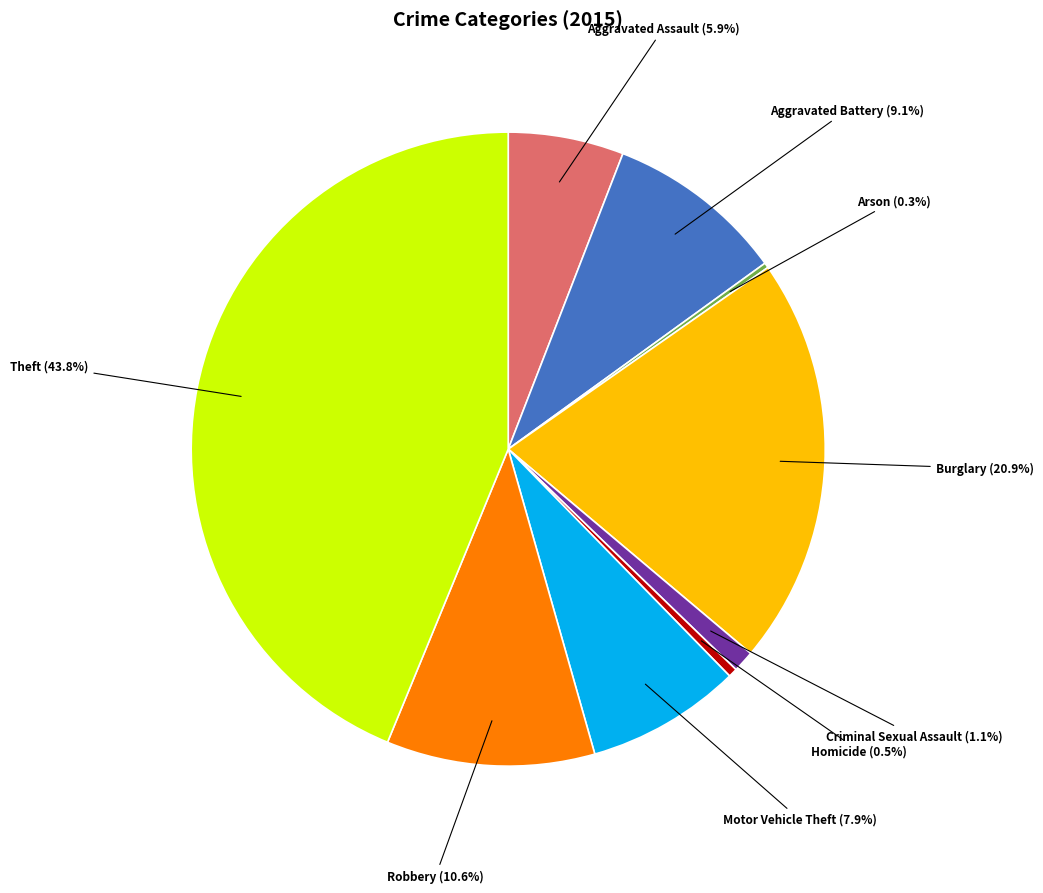

Is there a majority slice in this chart?

No